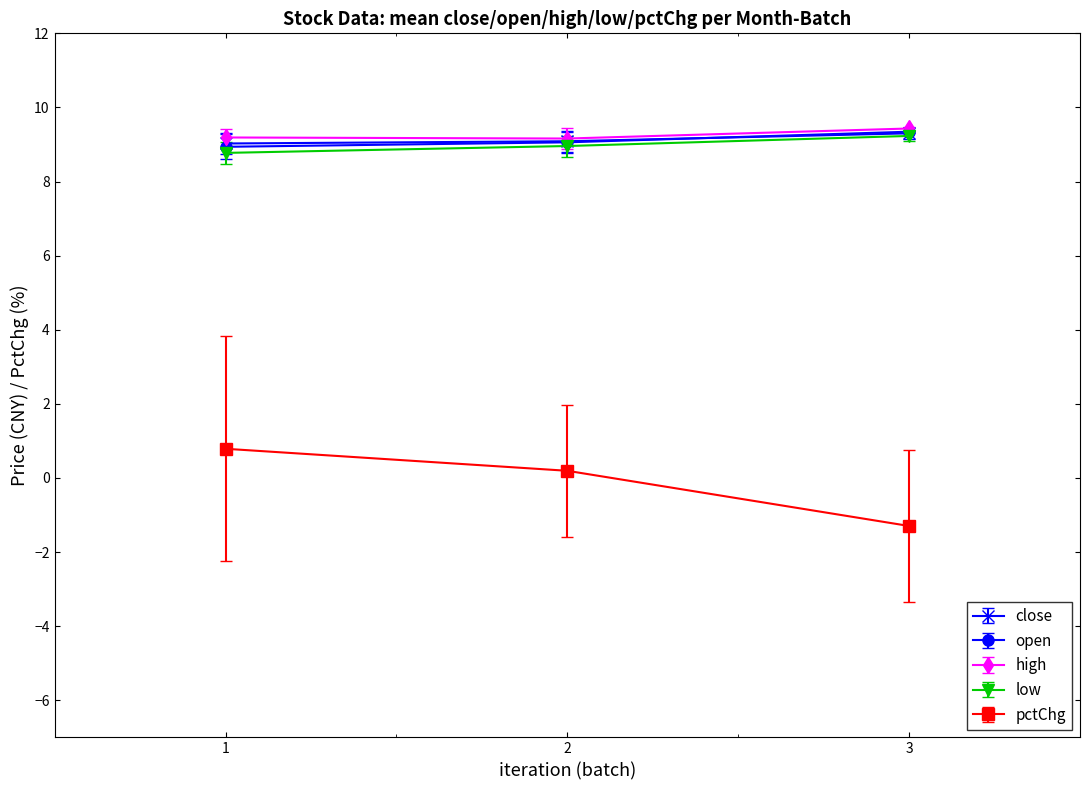

What is the sum of all high values?

27.8